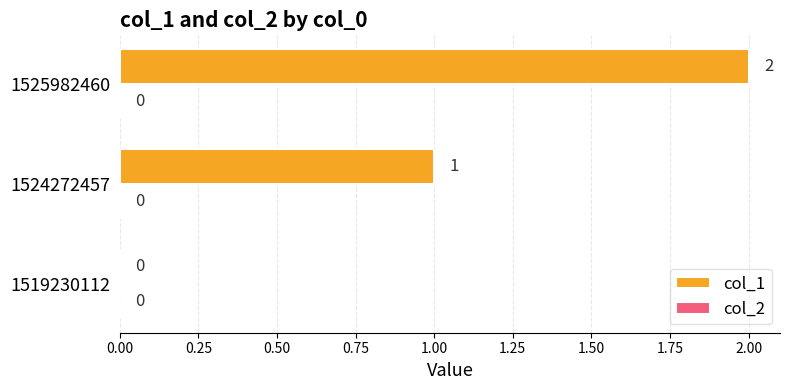

What is the sum of the values at 1524272457 and 1525982460?

3